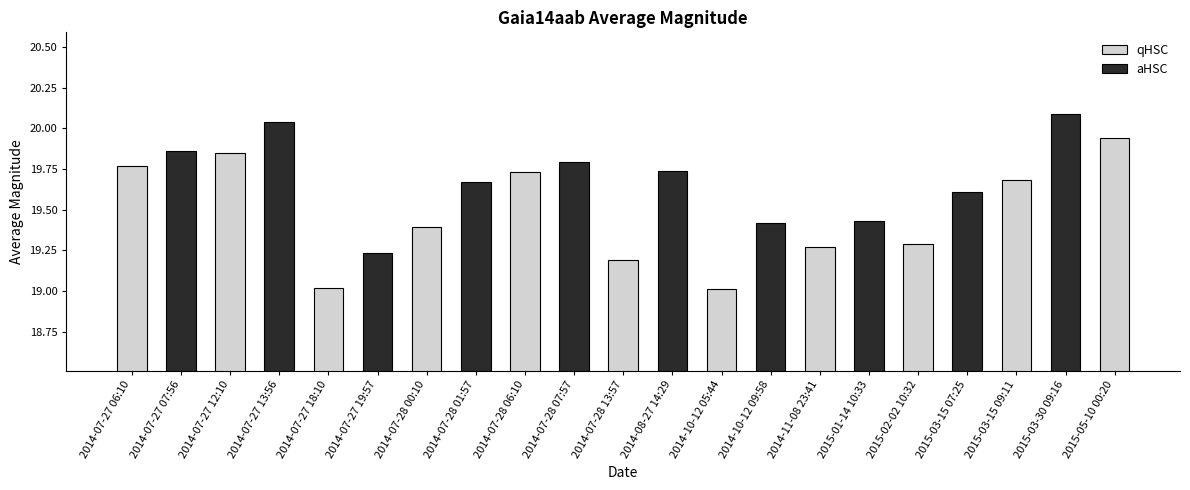

Approximately how many times larger is the value at 2014-07-27 18:10 compared to 2014-07-27 13:56?

0.9